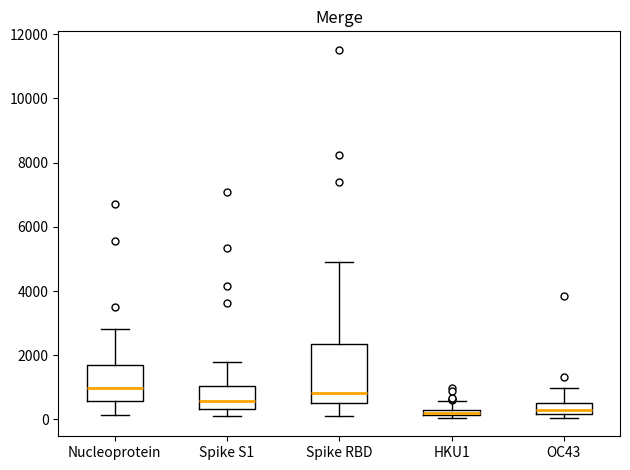

Which box is the tallest, from its lower edge to its upper edge?

Spike RBD